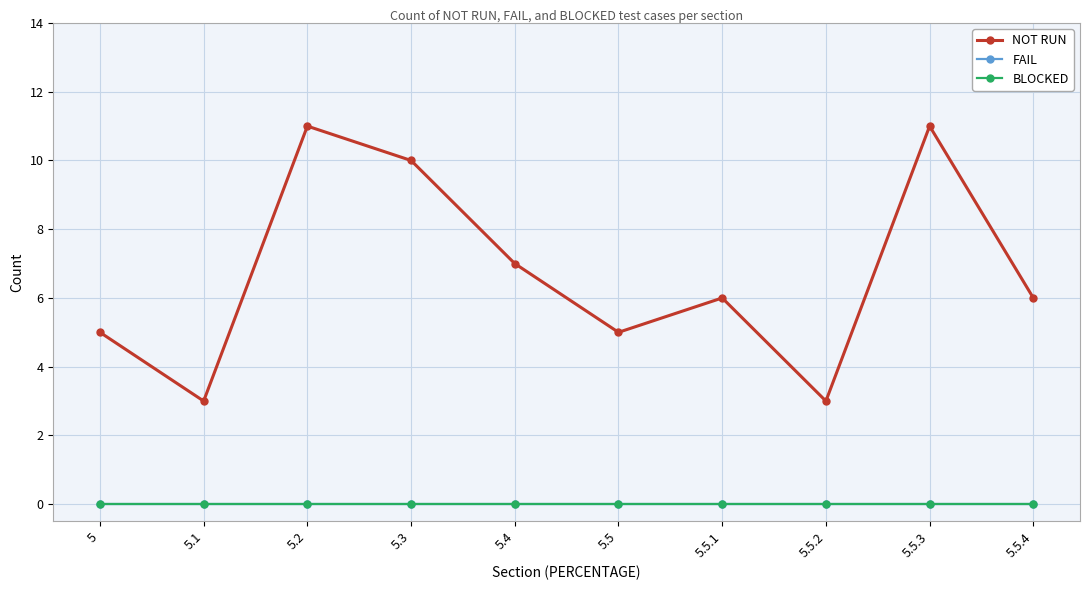

Between 5.5.4 and 5.1, which is larger?

5.5.4